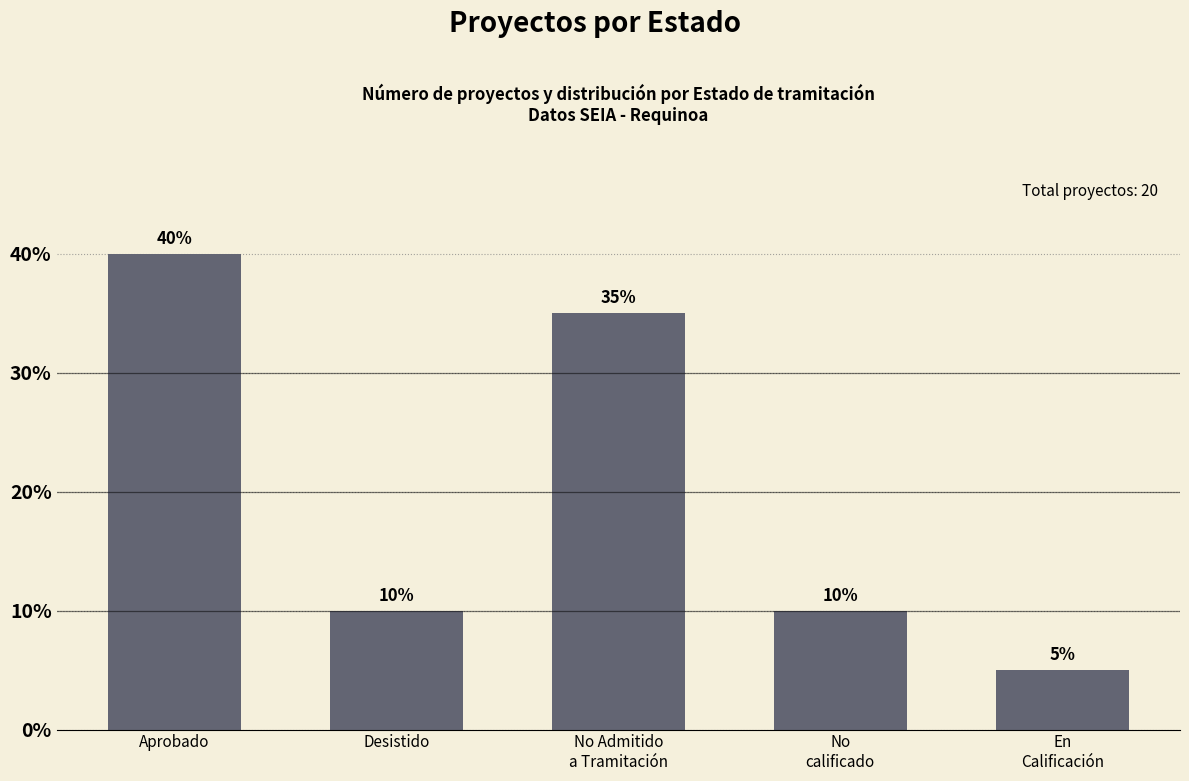

True or false: the data shows 4 at Desistido.

False